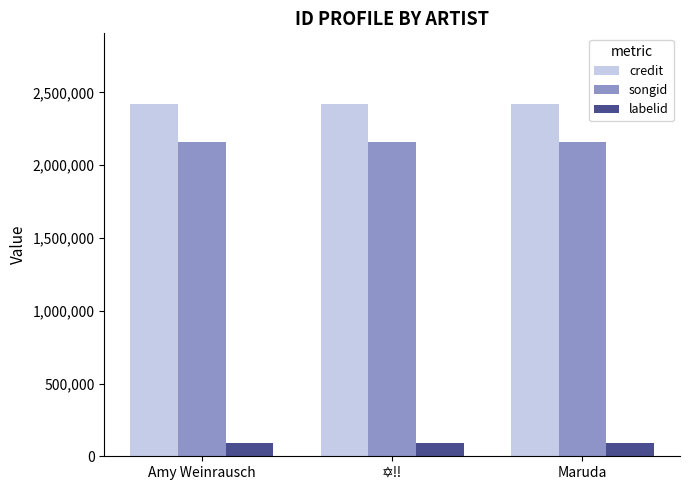

What is the difference between the highest and lowest values at Maruda?

2331603